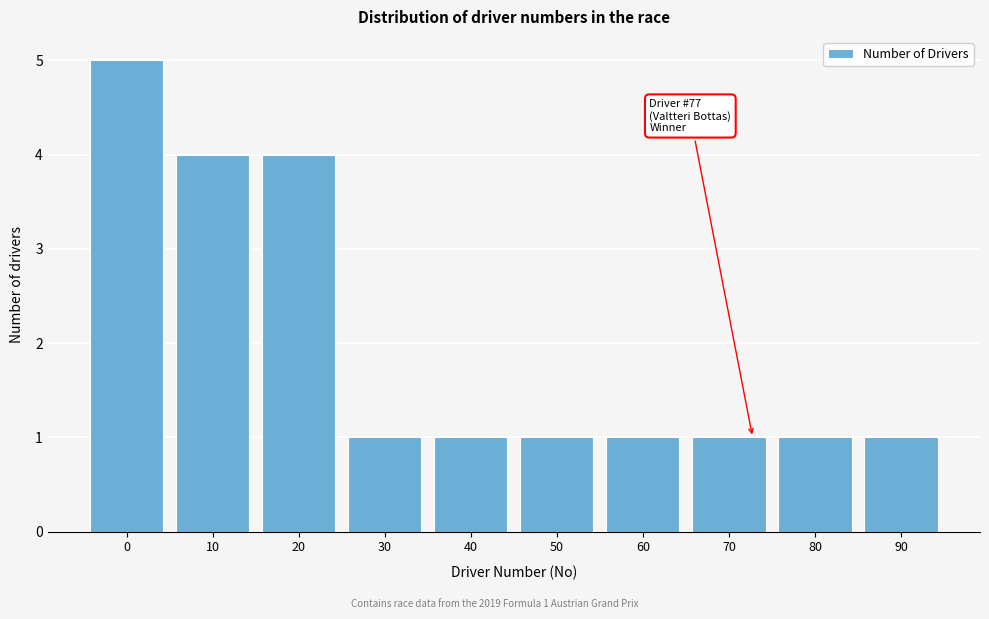

Reading left to right, extract all data points from this chart.

0=5	10=4	20=4	30=1	40=1	50=1	60=1	70=1	80=1	90=1